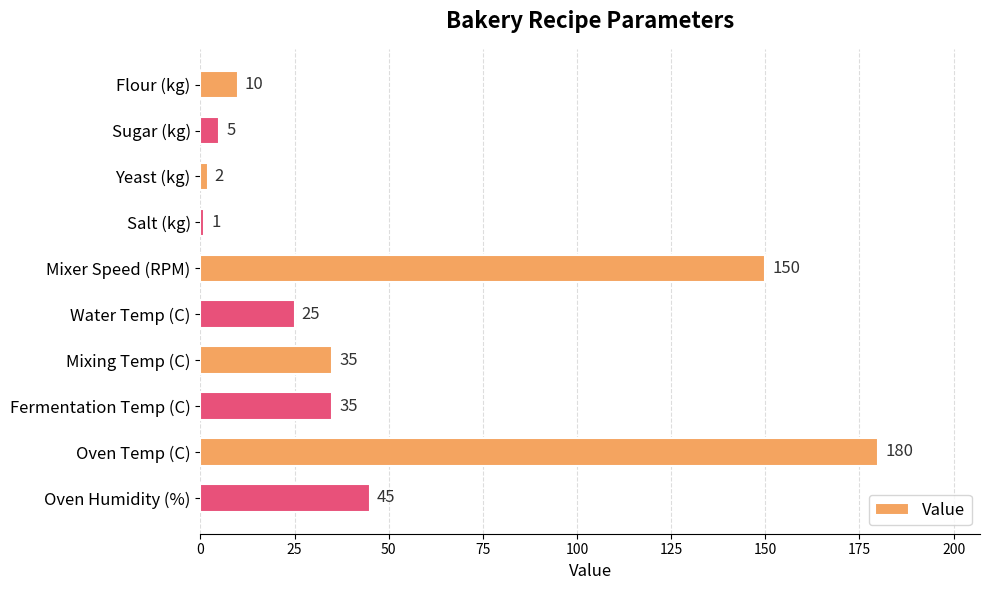

What is the average value?

49